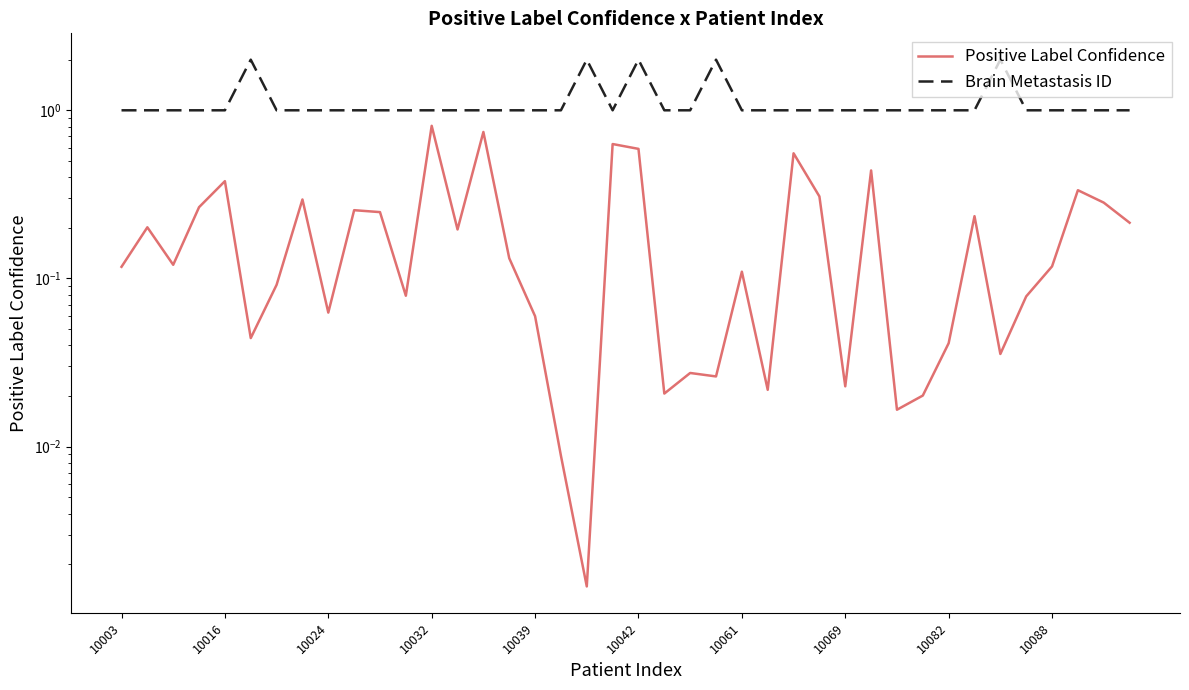

The value of Brain Metastasis ID at 10069 is 1.6. True or false?

False